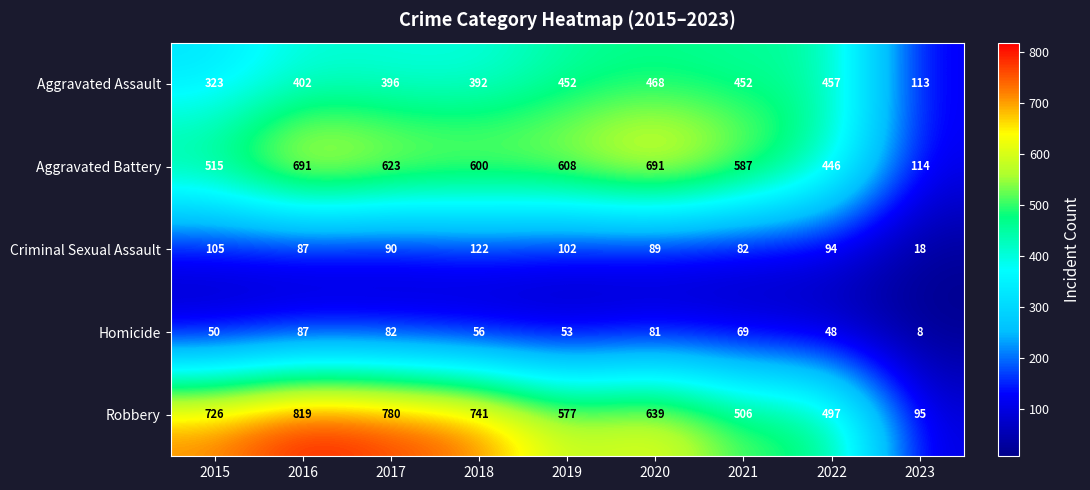

The value of Homicide at 2017 is 82. True or false?

True